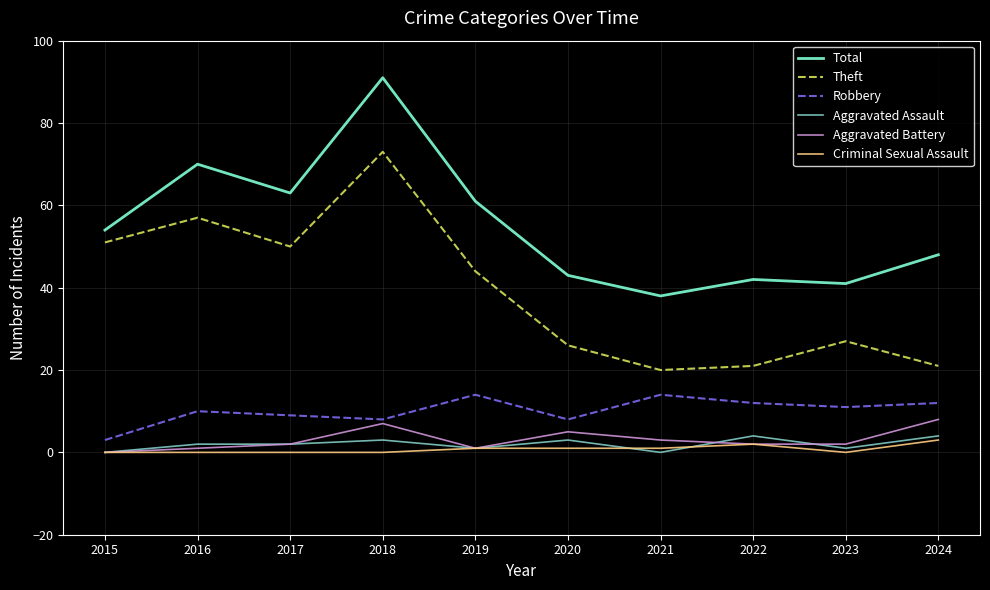

True or false: Total and Criminal Sexual Assault intersect in this chart.

False